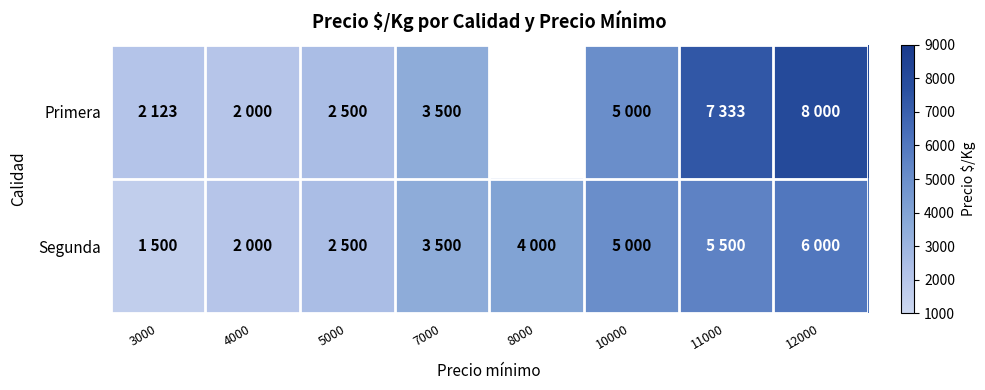

Which has a higher value, 10000 or 5000?

10000